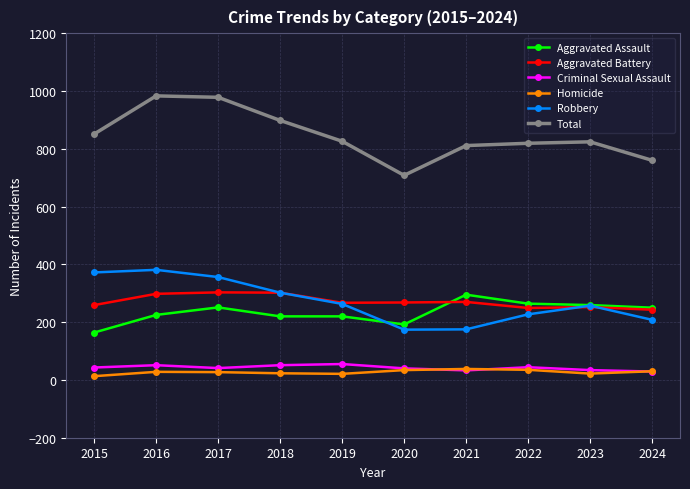

What is the sum of all Homicide values?

271